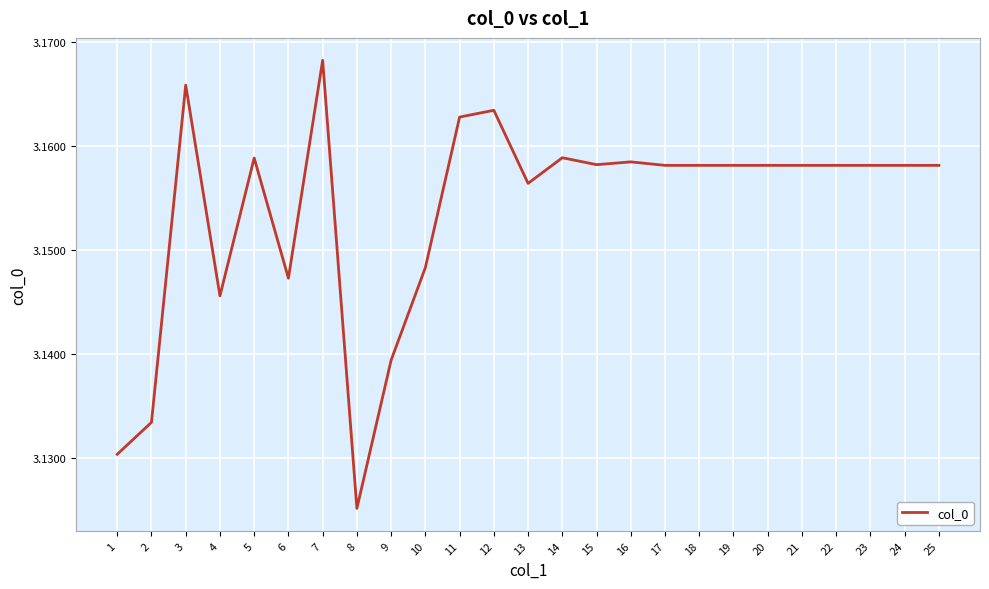

The value at 11 is 1.2. True or false?

False